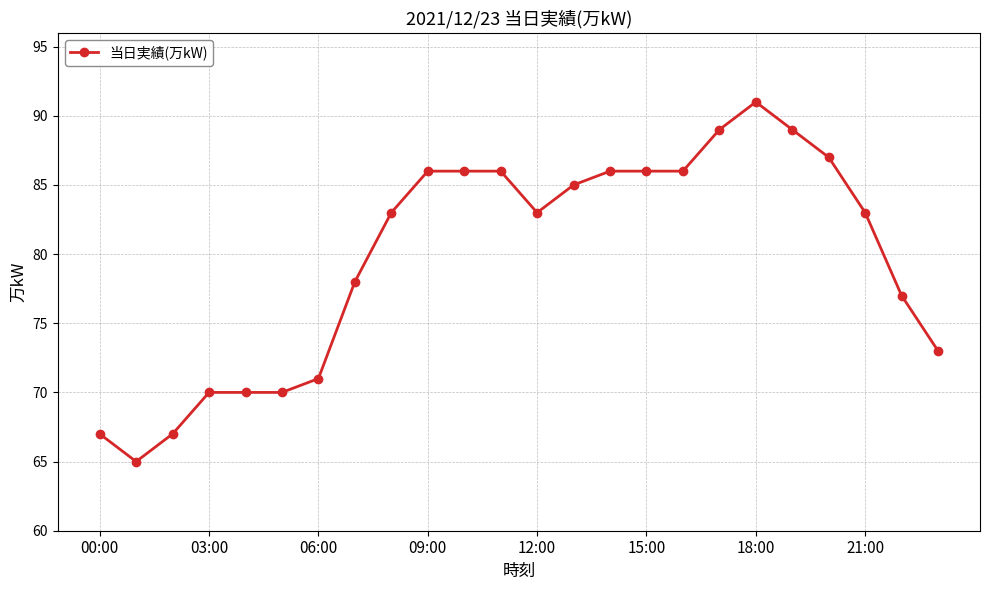

True or false: the data has more than 0 interior local peaks.

True